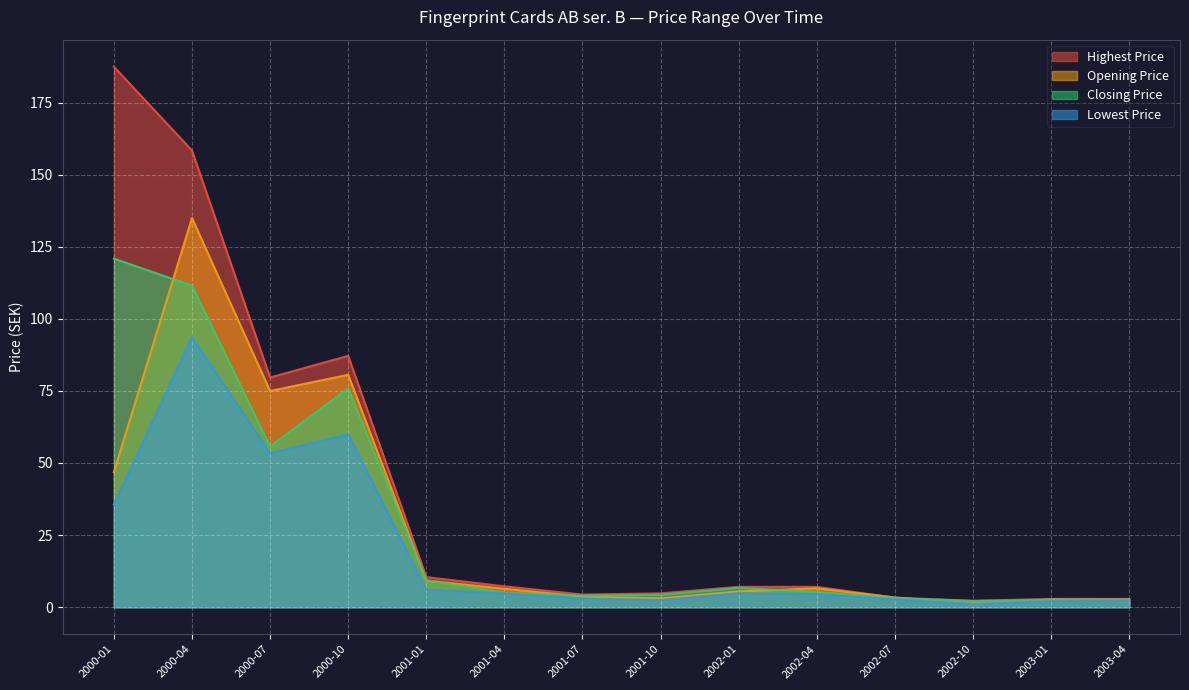

Which category has the highest value across all series?

2000-01